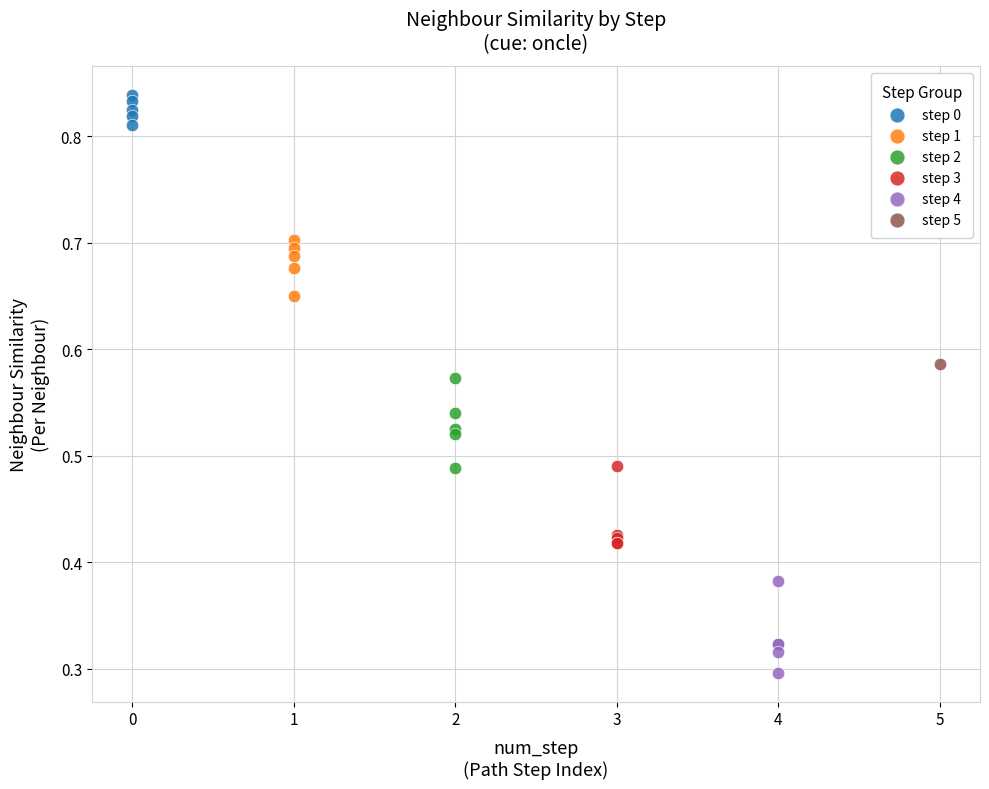

What are all the series names shown in the legend?

step 0, step 1, step 2, step 3, step 4, step 5